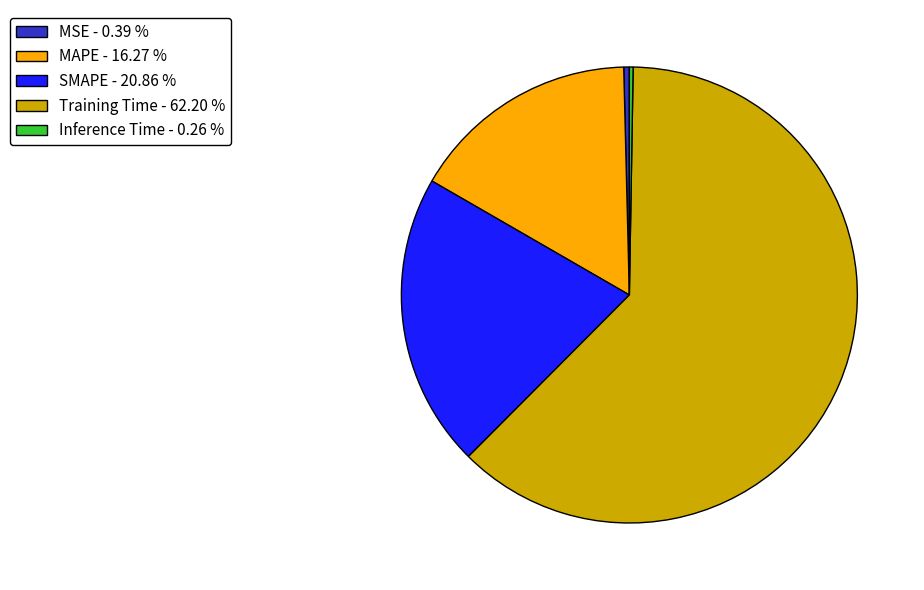

Is the sum of MAPE and MSE greater than half?

No